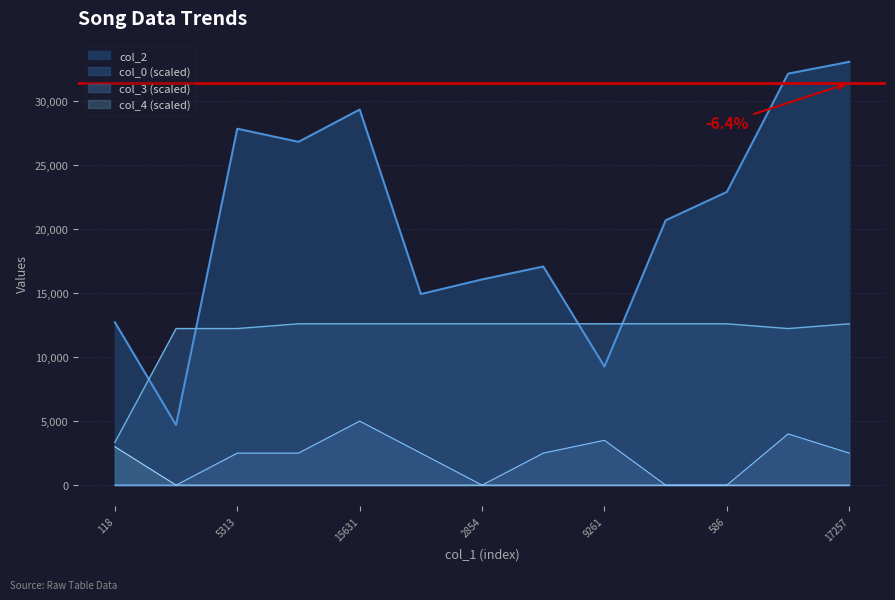

Does the chart display data point markers on the line(s)?

No